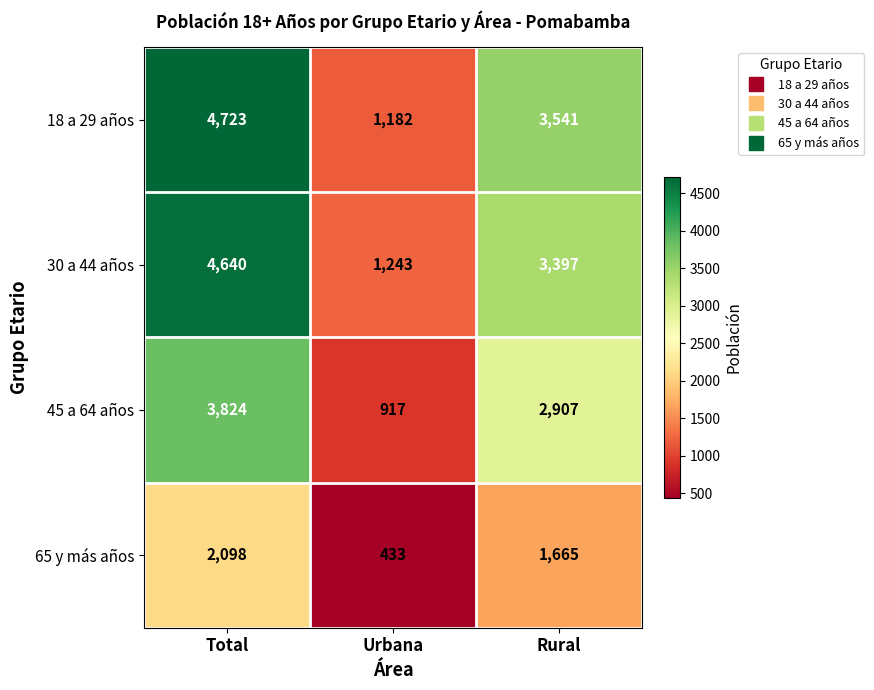

What is the approximate value of 45 a 64 años at Urbana, to the nearest 100?

900